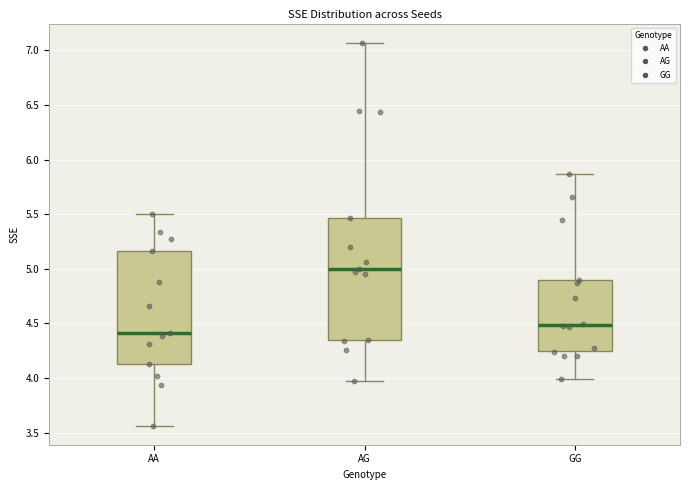

Comparing the boxes themselves (not the whiskers), which one is the tallest?

AG